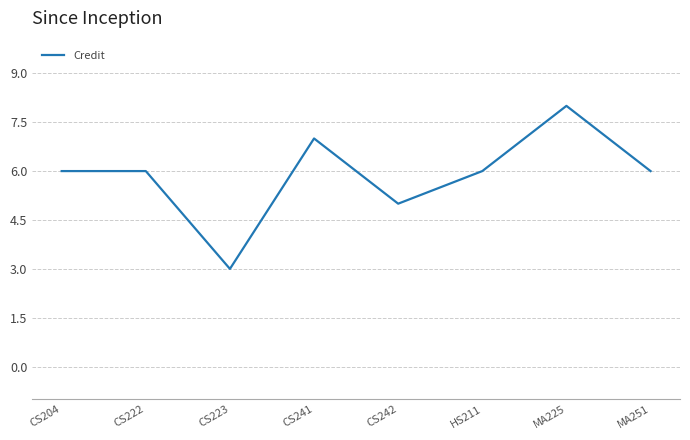

Does the chart display data point markers on the line(s)?

No